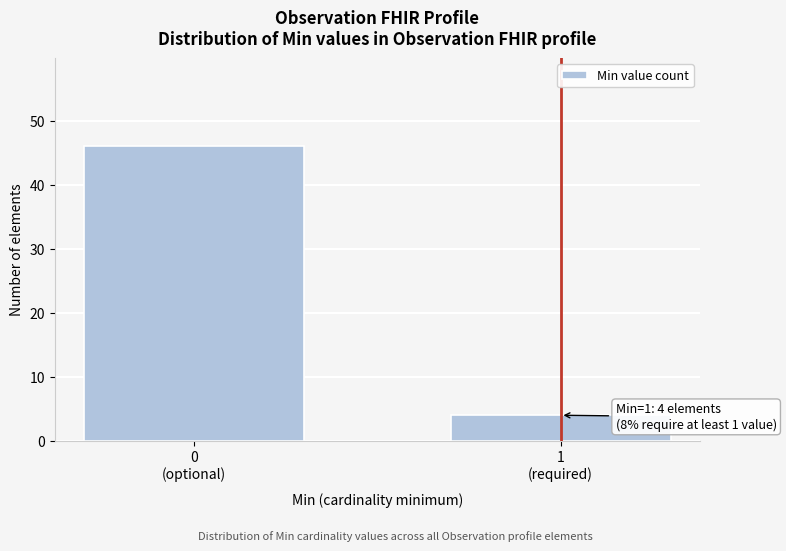

Reading left to right, transcribe all the data shown in this chart.

46	4